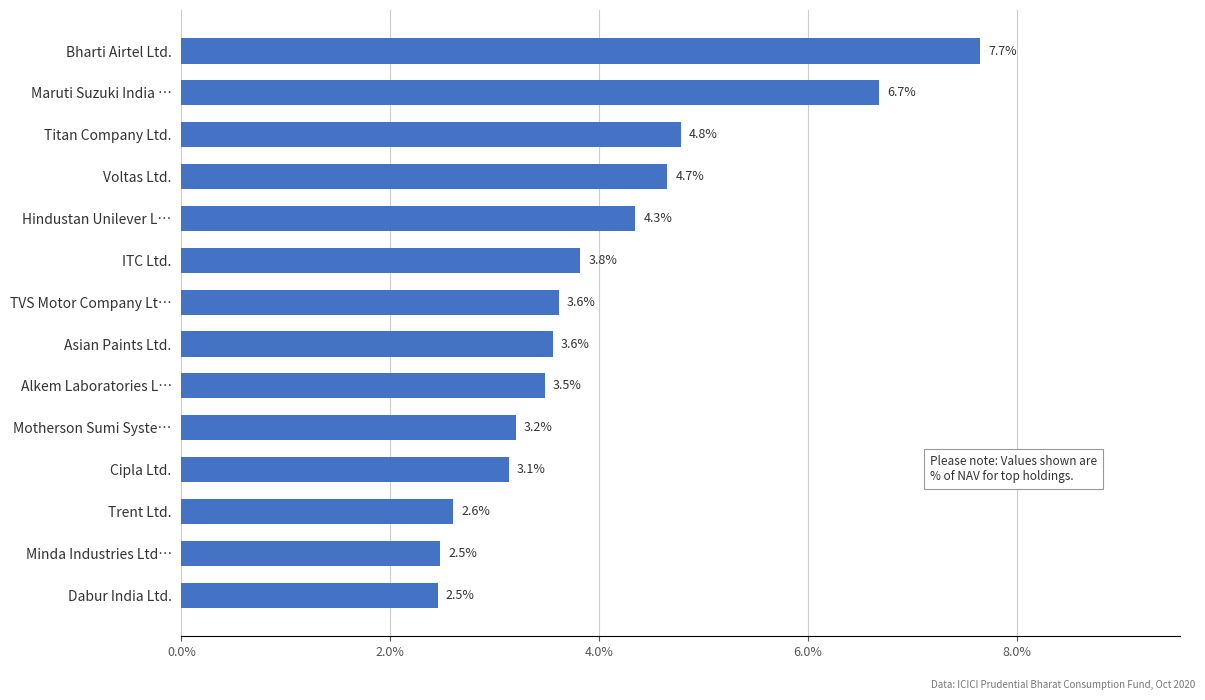

The value at Cipla Ltd. is 1.3. True or false?

False